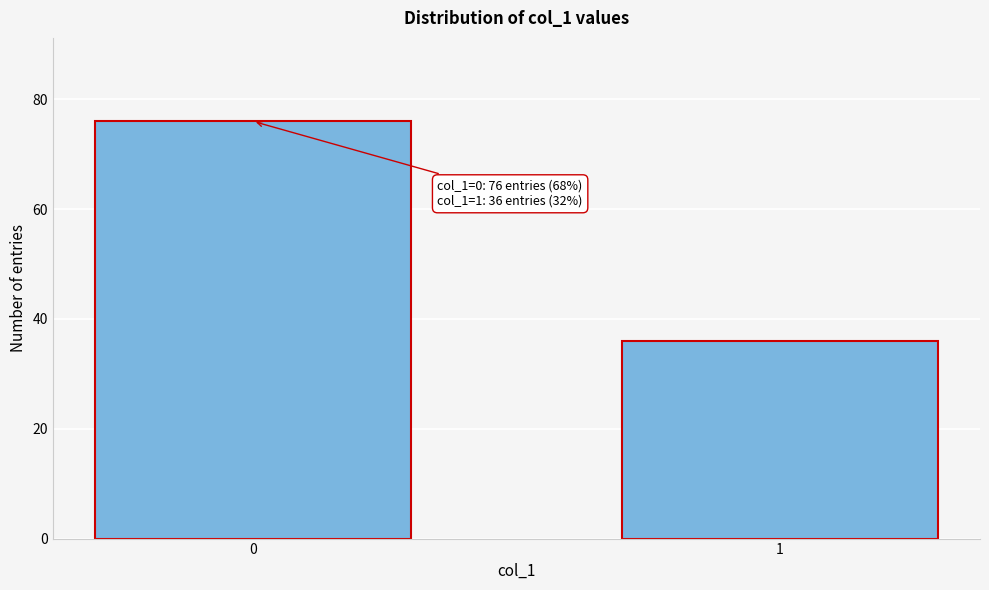

Reading right to left, extract all data points from this chart.

36	76